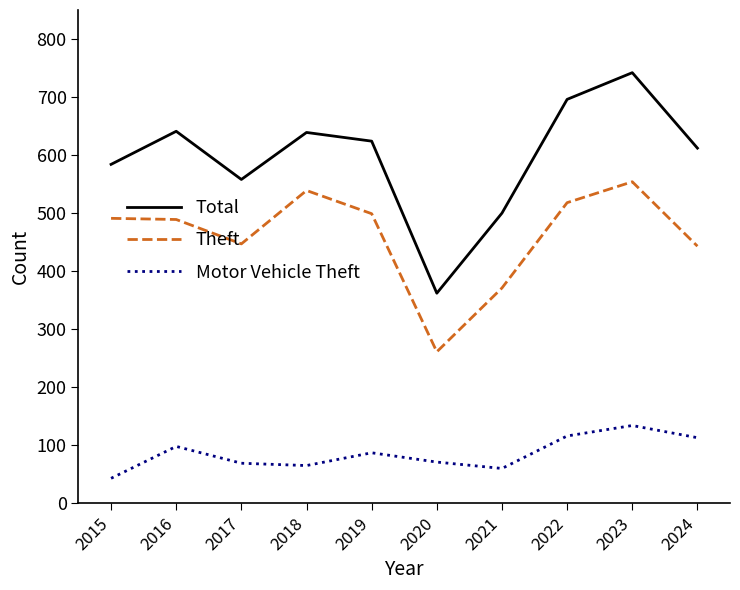

Rank the series at 2021 from lowest to highest value.

Motor Vehicle Theft, Theft, Total